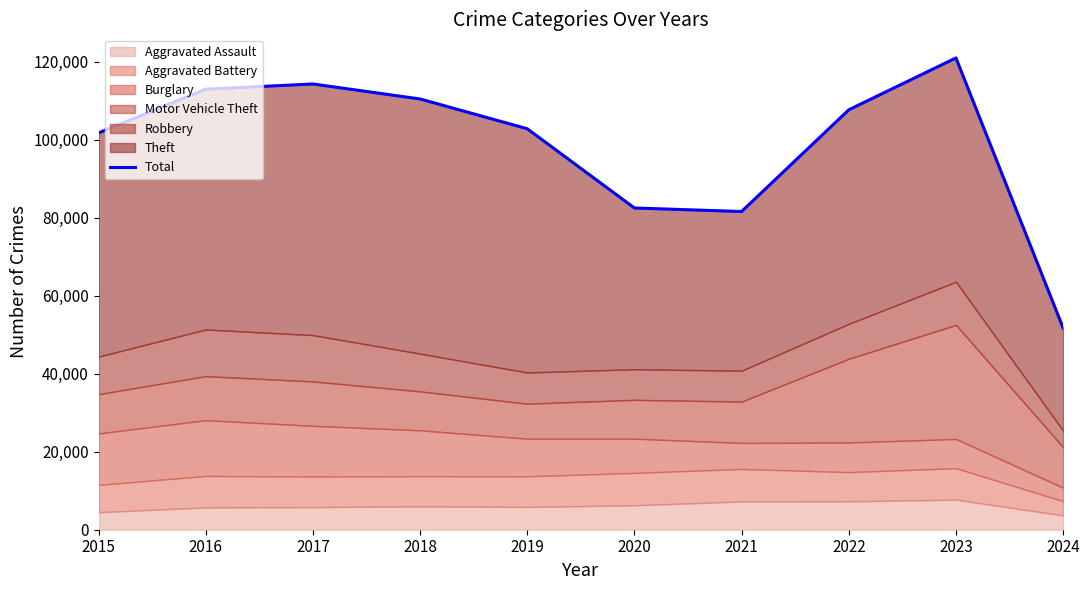

Between 2021 and 2017, which is larger?

2017